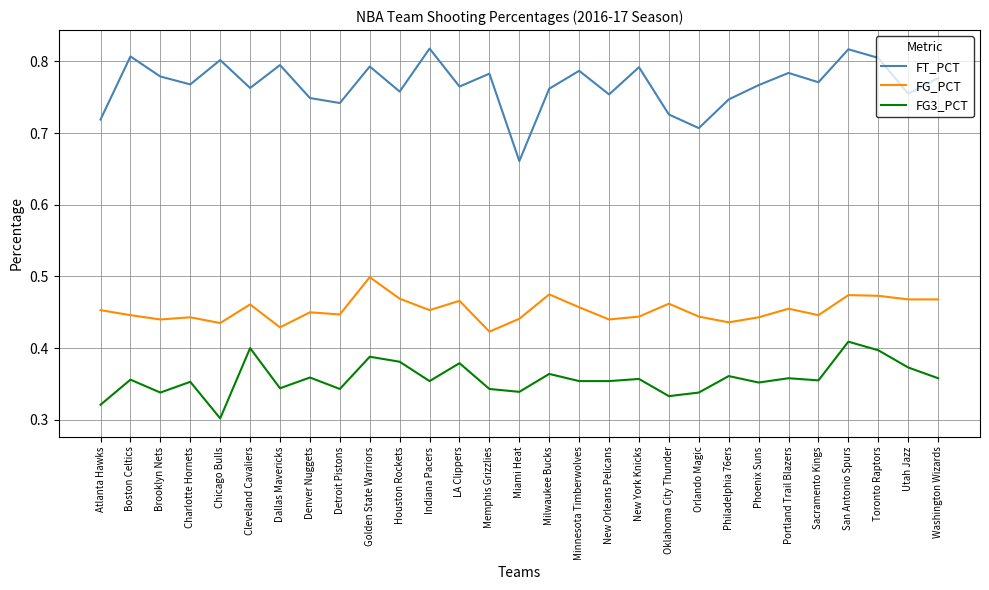

At which label does FG3_PCT reach its minimum?

Chicago Bulls